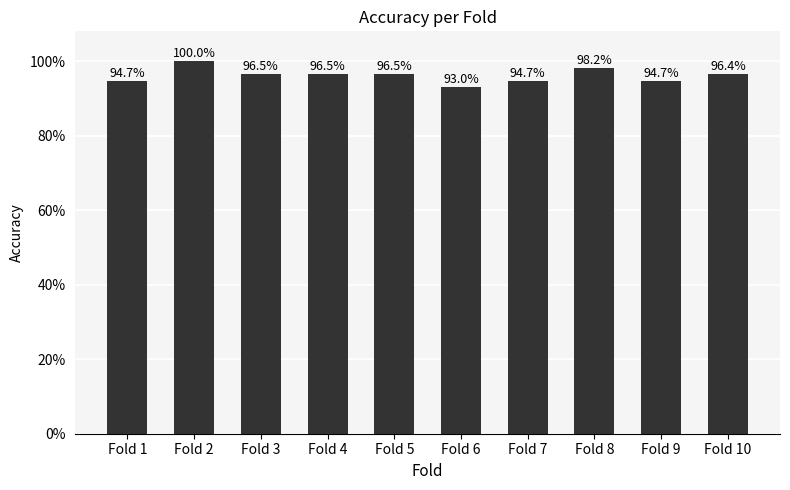

Which label corresponds to the smallest value in the chart?

Fold 6